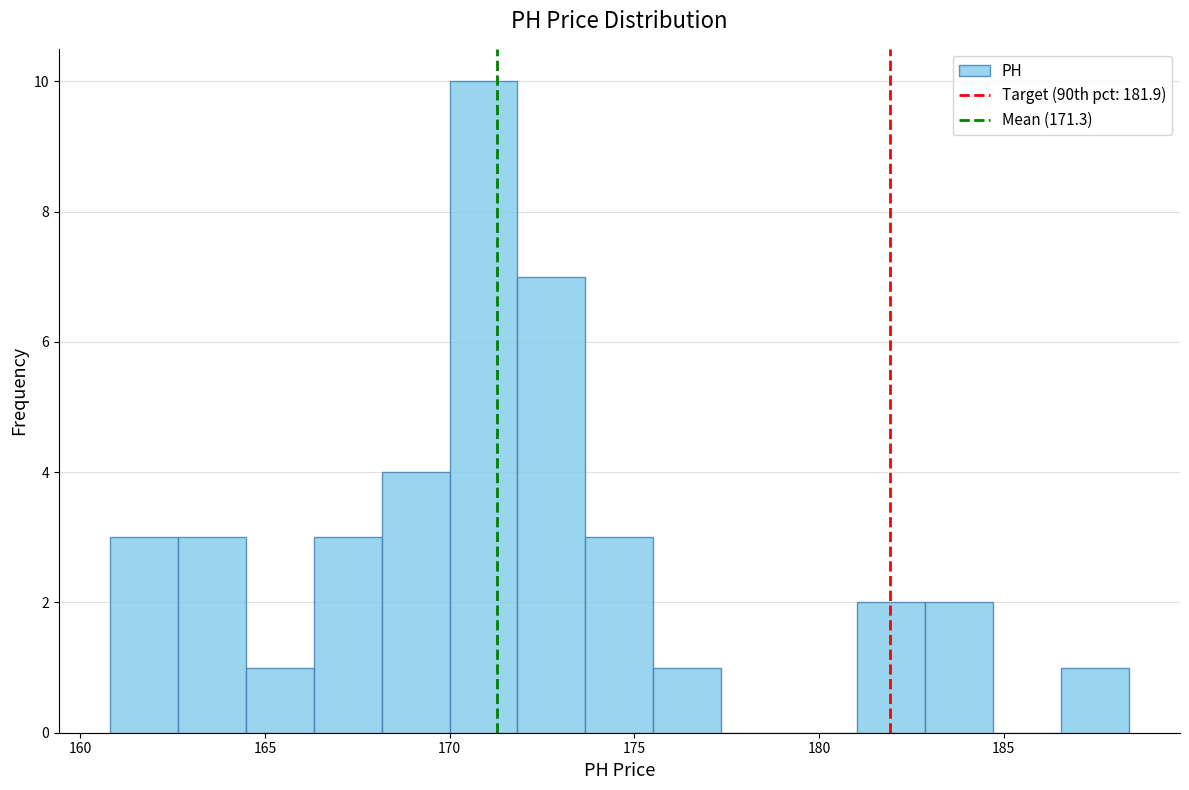

Around what value on the x-axis is the tallest bar? Give the approximate position of its centre, as read against the axis.

171.0